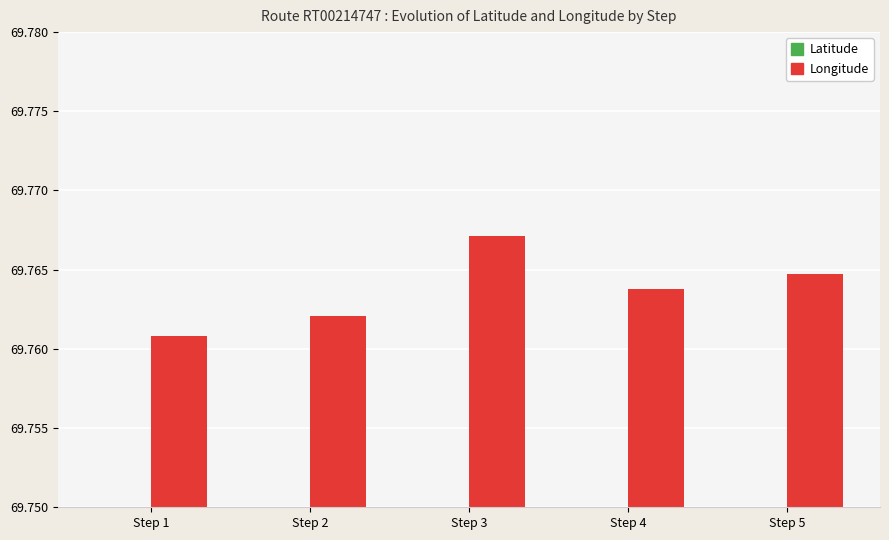

What is the value of the Longitude bar at the 5th from the left?

69.8